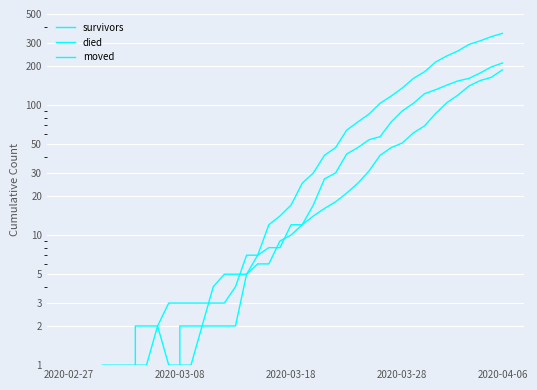

List the series in order of their peak value, lowest first.

survivors, moved, died